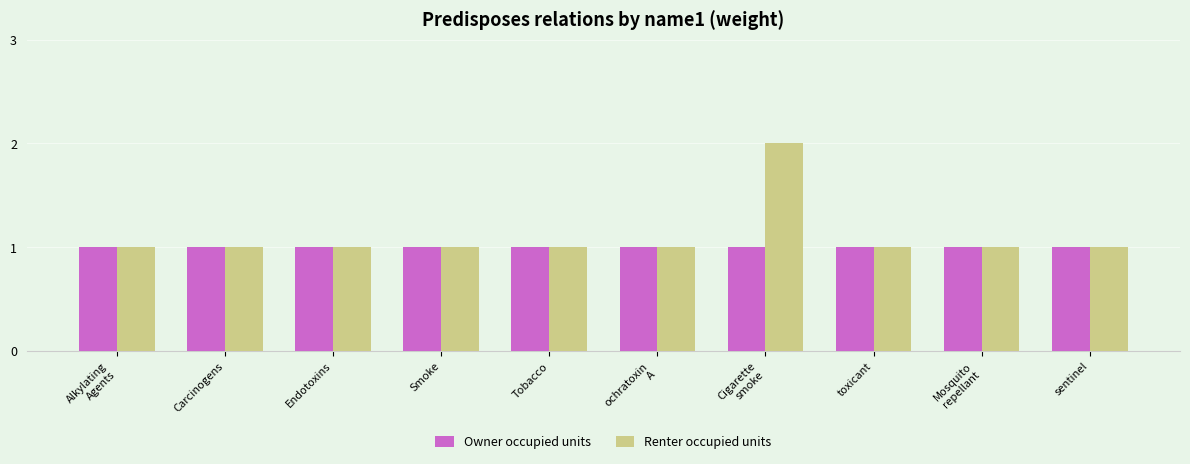

How many bars are there in total?

20